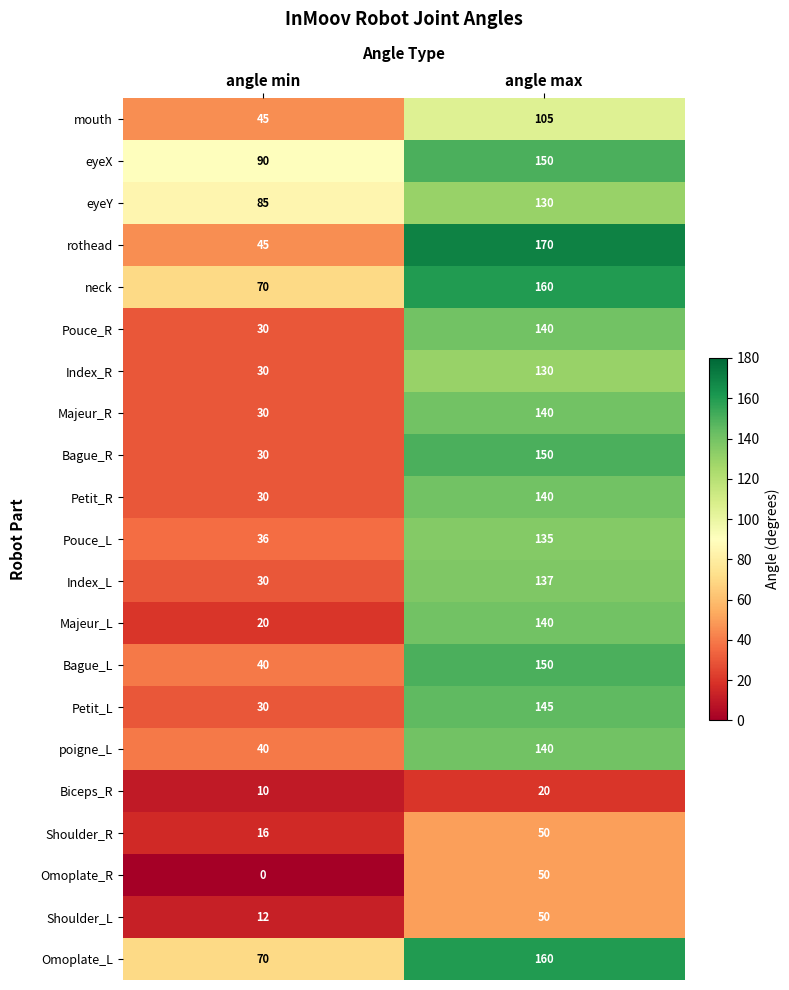

What is the sum of all eyeX values?

240